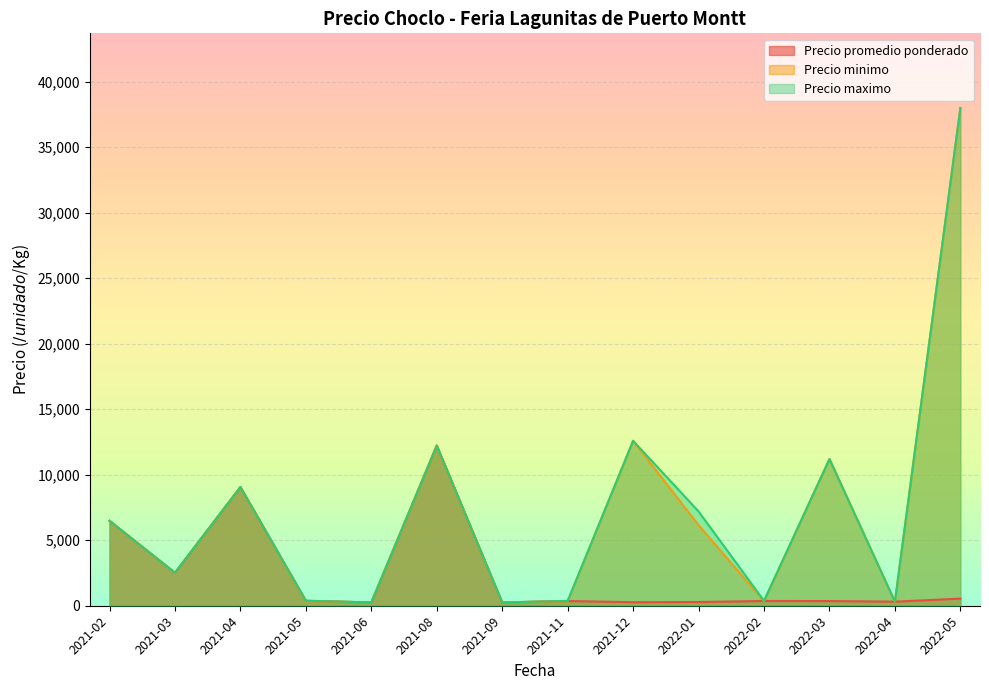

Which category has the highest value across all series?

2022-05